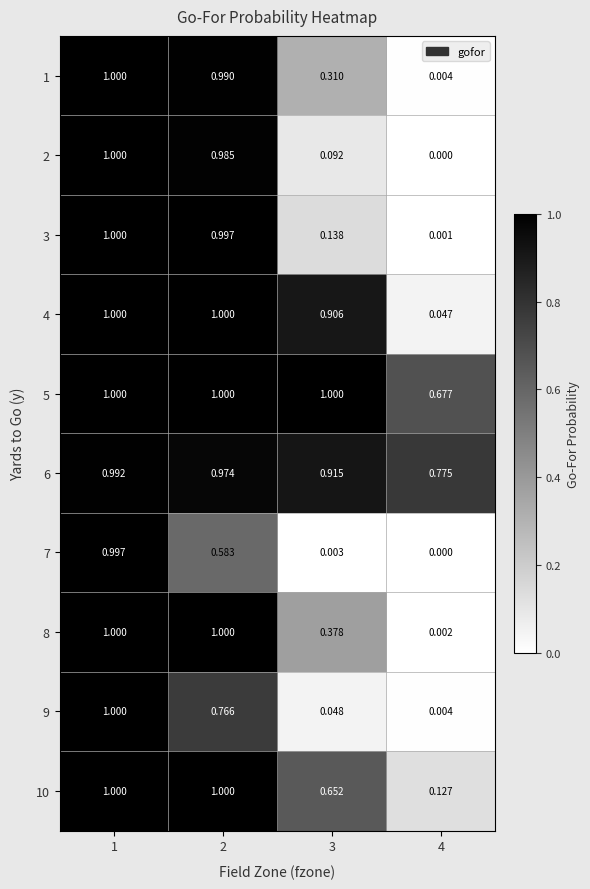

Which series has the largest range (max minus min)?

2